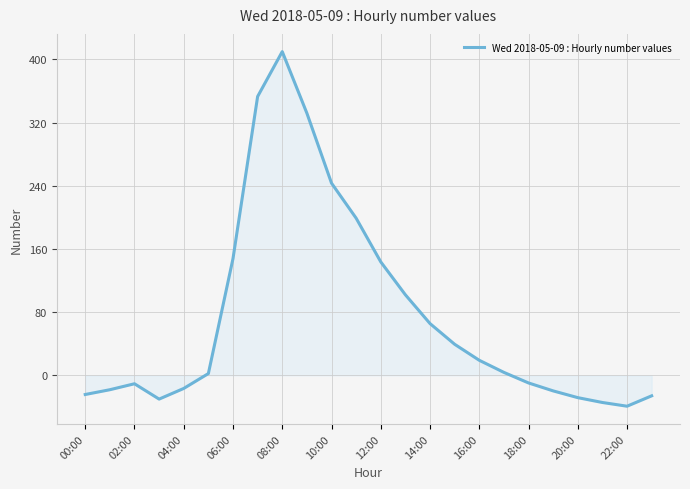

What is the greatest value displayed?

409.8